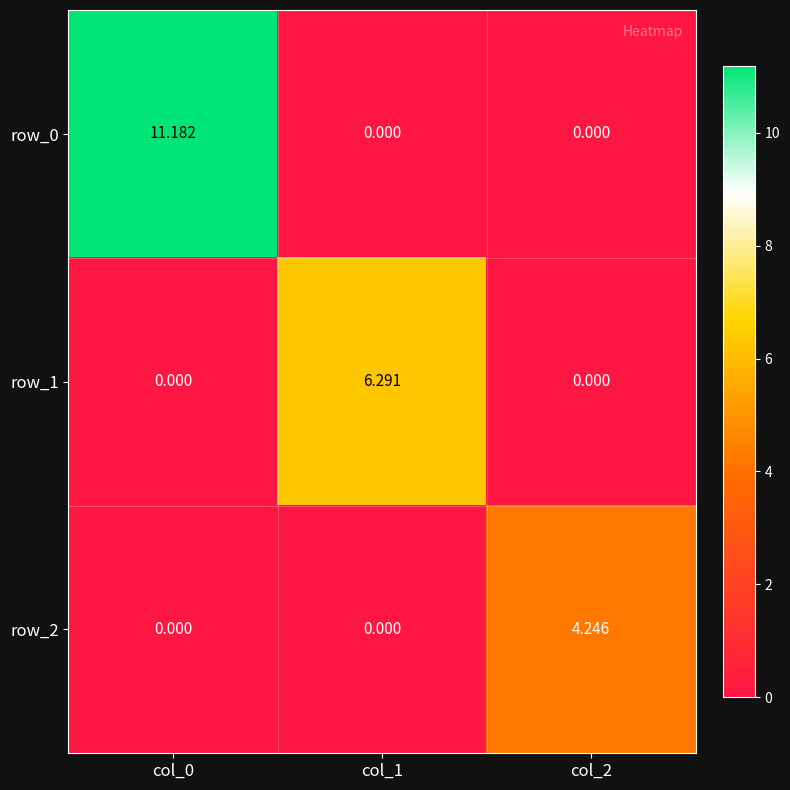

Is the value of row_0 at col_0 greater than the value of row_2 at col_2?

Yes